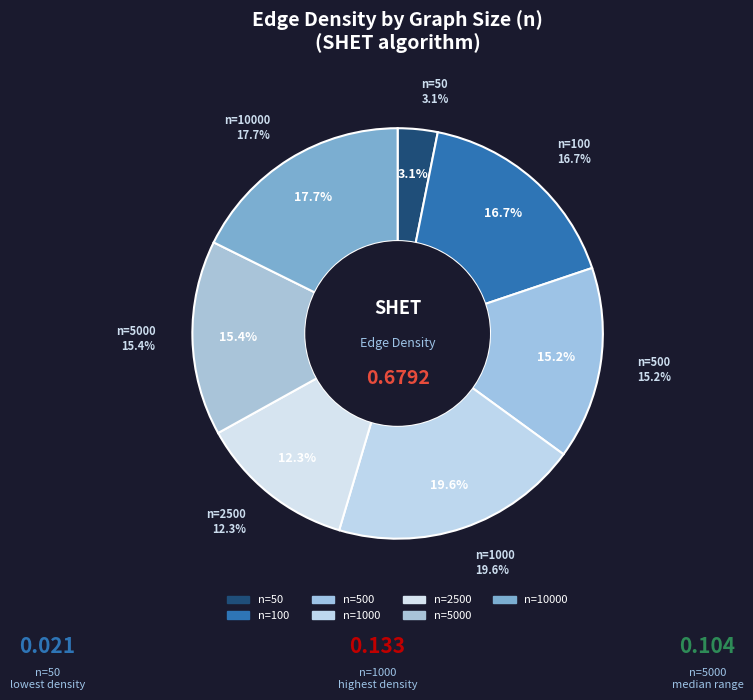

To the nearest percent, what percentage of the pie is 500?

15%